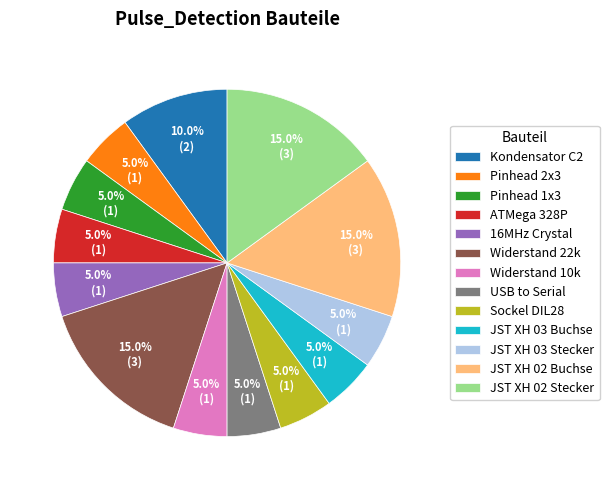

True or false: ATMega 328P accounts for 5% of the total.

True